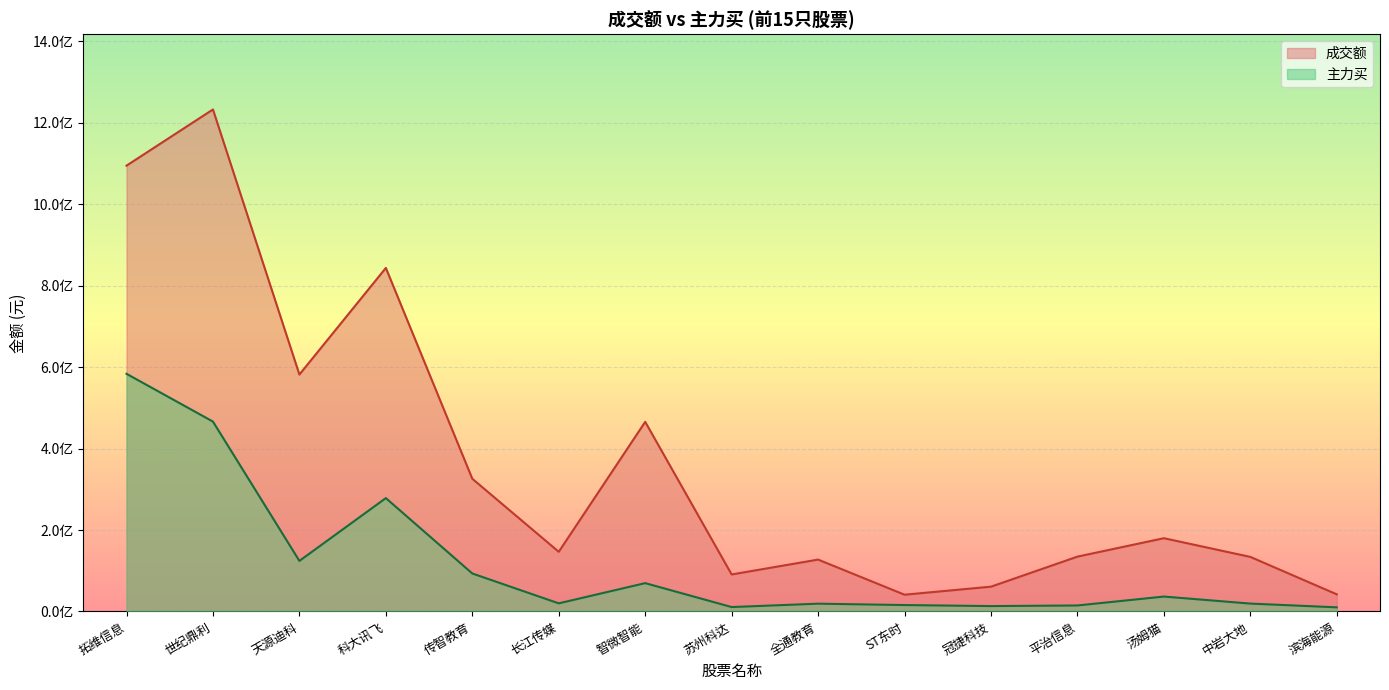

What is the sum of the 成交额 values at 中岩大地 and 平治信息?

268572320